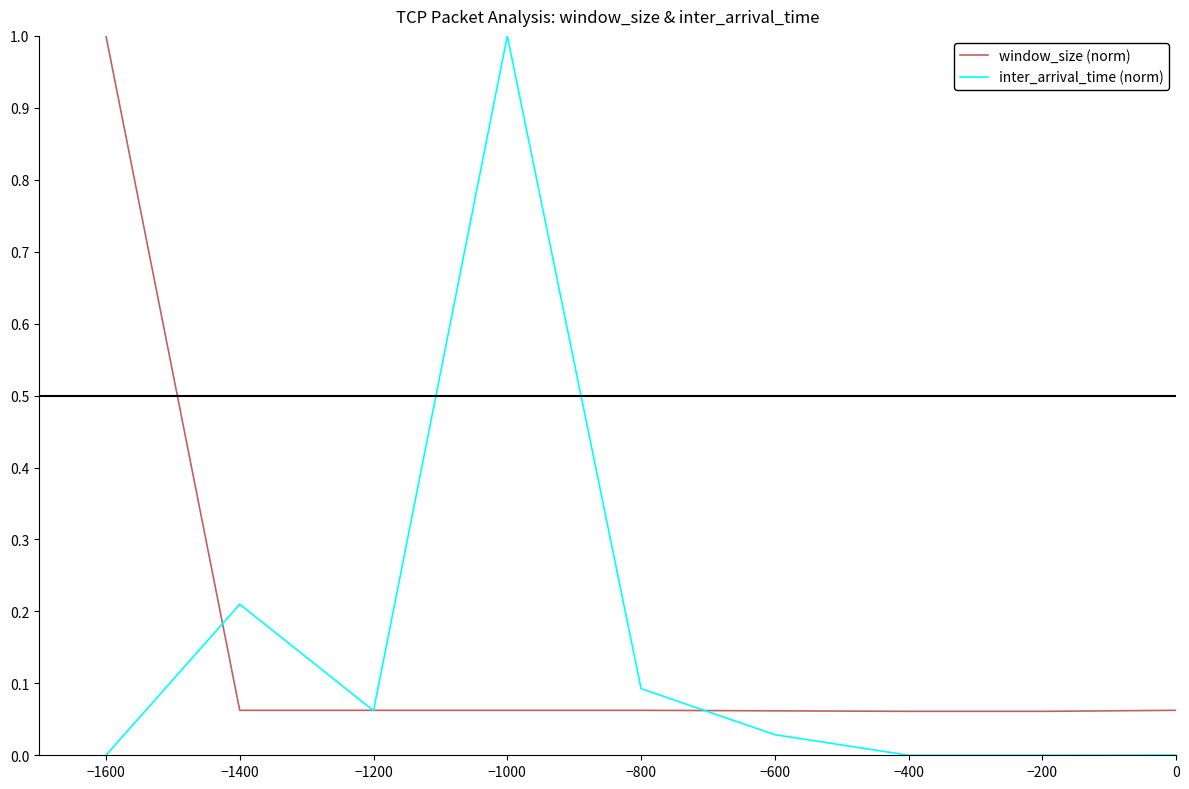

Between −1600 and −1200, which series saw the biggest shift?

window_size (norm)